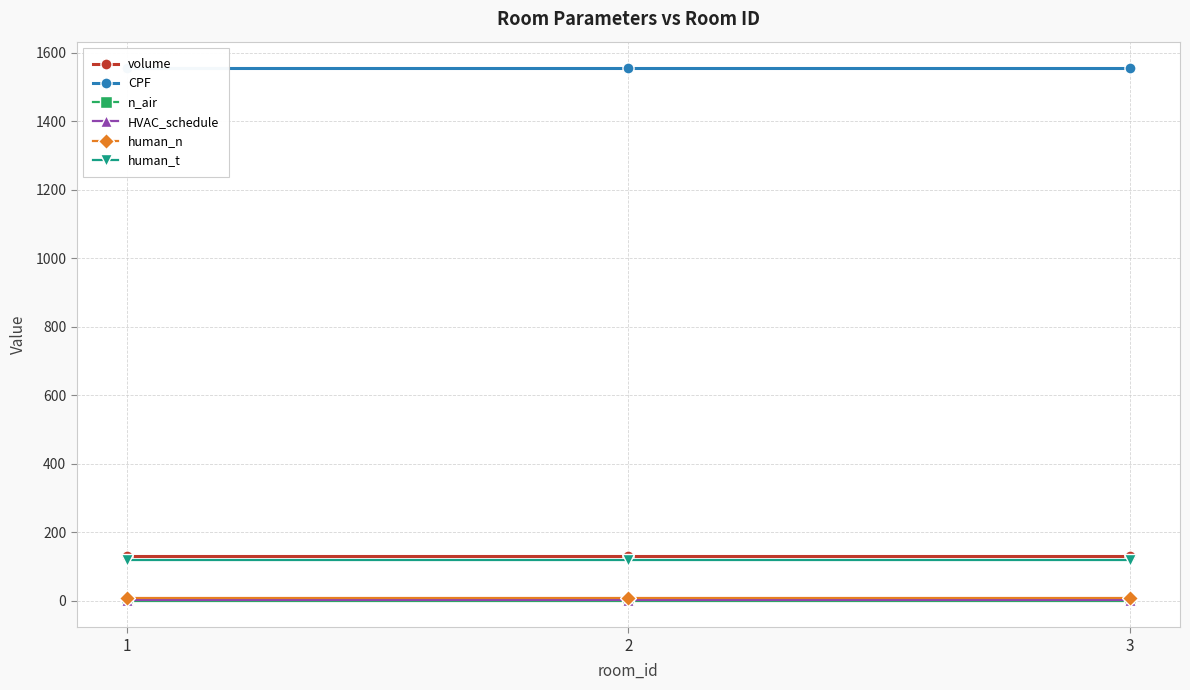

Reading right to left, what are all the values shown in this chart?

volume: 3=129.6	2=129.6	1=129.6
CPF: 3=1555.2	2=1555.2	1=1555.2
n_air: 3=0.5	2=0.5	1=0.5
HVAC_schedule: 3=1.0	2=1.0	1=1.0
human_n: 3=8.0	2=8.0	1=8.0
human_t: 3=119.0	2=119.0	1=119.0